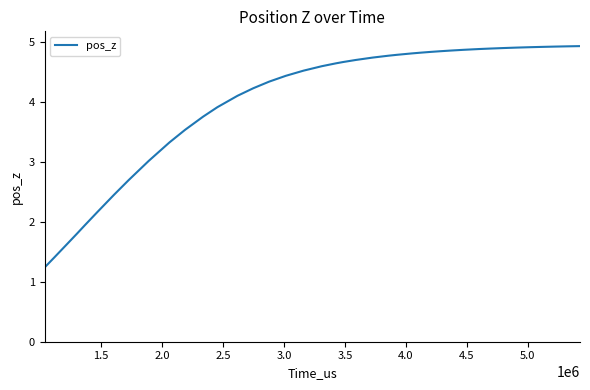

What is the greatest value displayed?

4.9